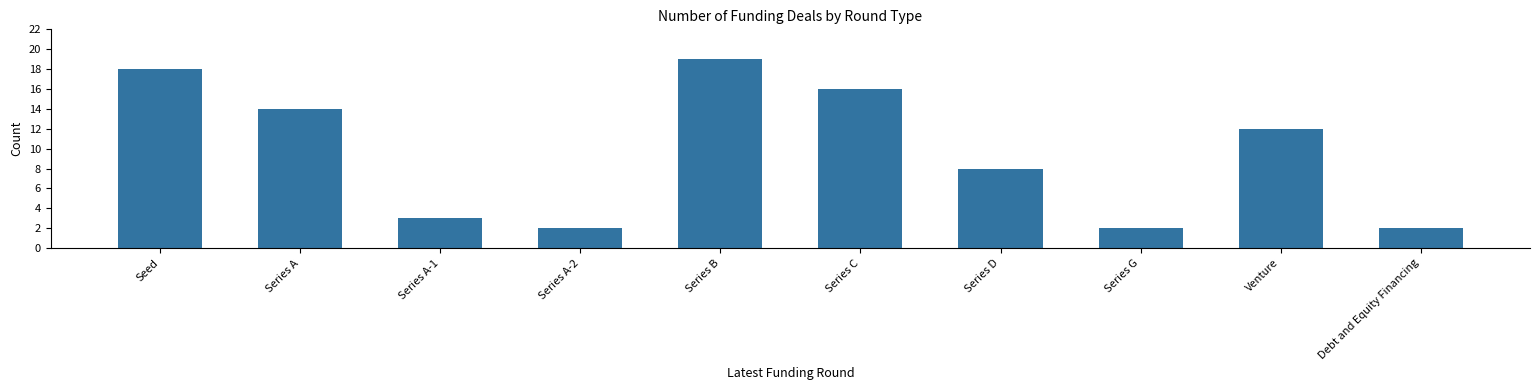

What is the approximate value at Series B?

19